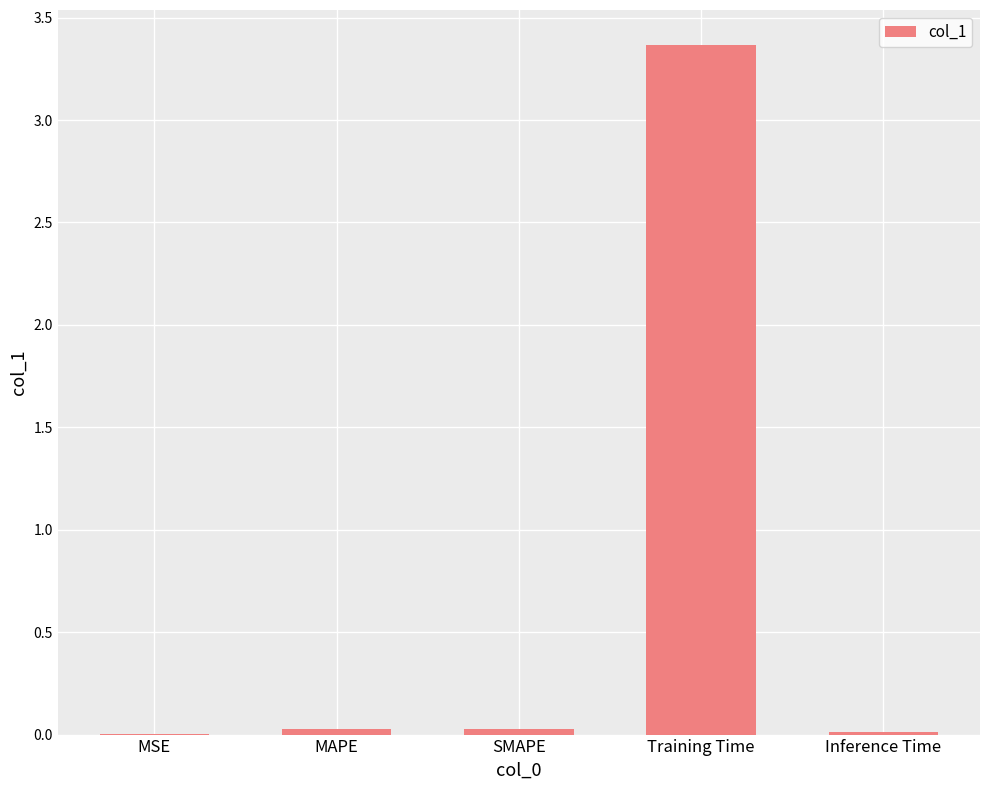

The chart shows a value of 0.0 at MSE. True or false?

True